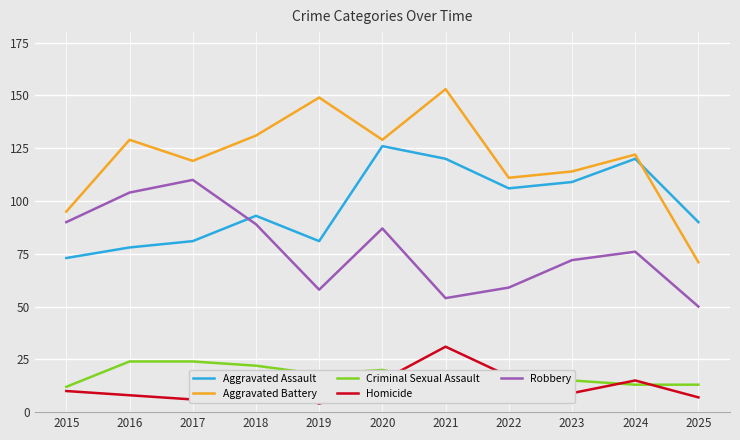

What is the approximate value of Criminal Sexual Assault at 2019, to the nearest 10?

20